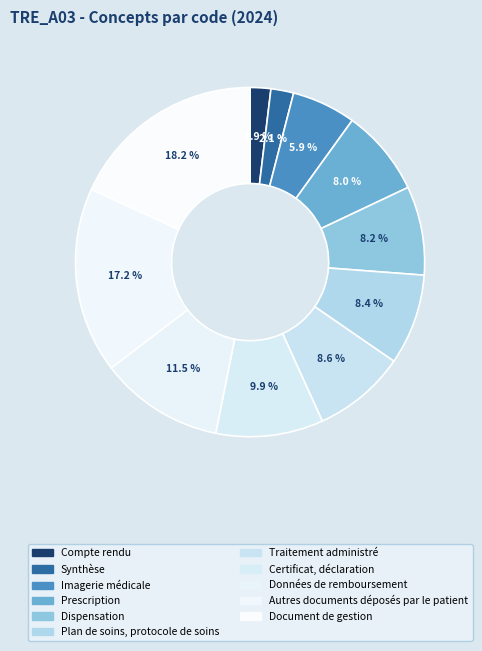

How many slices are in this pie chart?

11